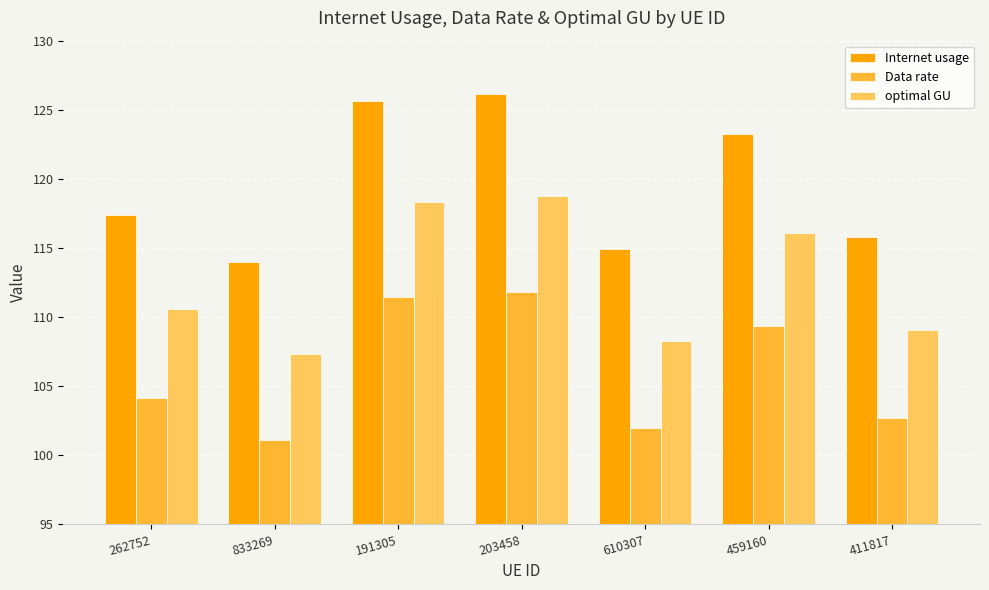

What is the maximum value shown in the chart?

126.1